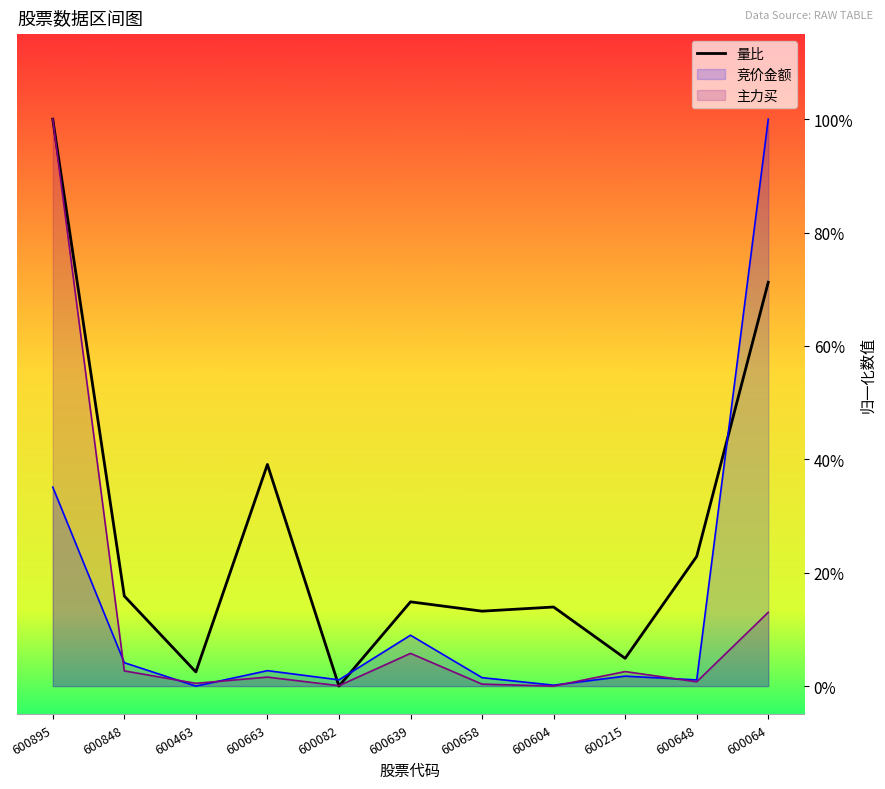

Reading left to right, transcribe all the data shown in this chart.

量比: 600895=1.0	600848=0.2	600463=0.0	600663=0.4	600082=0.0	600639=0.1	600658=0.1	600604=0.1	600215=0.0	600648=0.2	600064=0.7
竞价金额: 600895=0.4	600848=0.0	600463=0.0	600663=0.0	600082=0.0	600639=0.1	600658=0.0	600604=0.0	600215=0.0	600648=0.0	600064=1.0
主力买: 600895=1.0	600848=0.0	600463=0.0	600663=0.0	600082=0.0	600639=0.1	600658=0.0	600604=0.0	600215=0.0	600648=0.0	600064=0.1